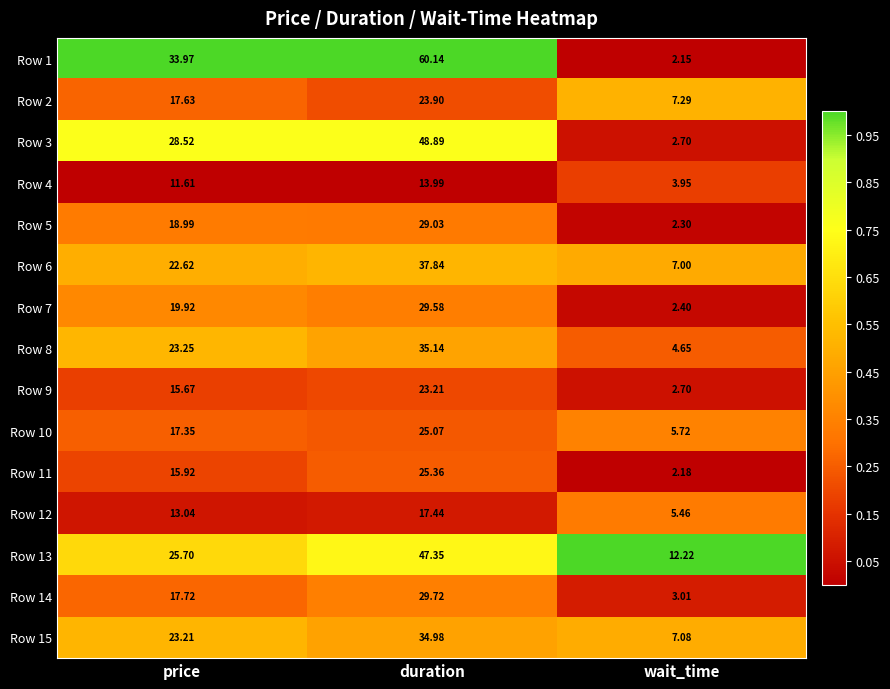

What is the total value across all series at price?

305.1